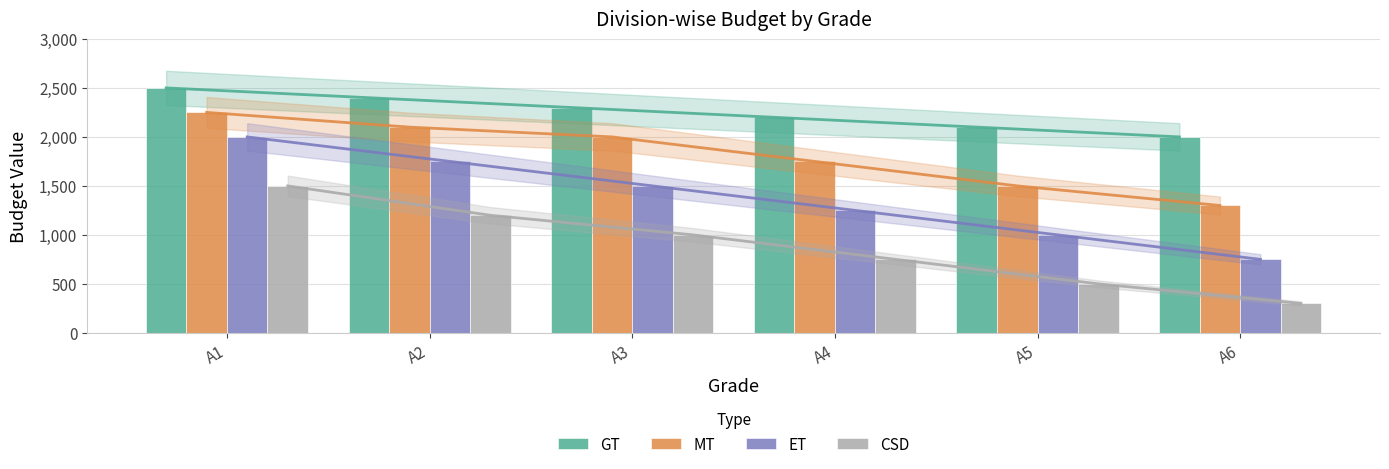

What is the spread (max minus min) of values at A3?

1300